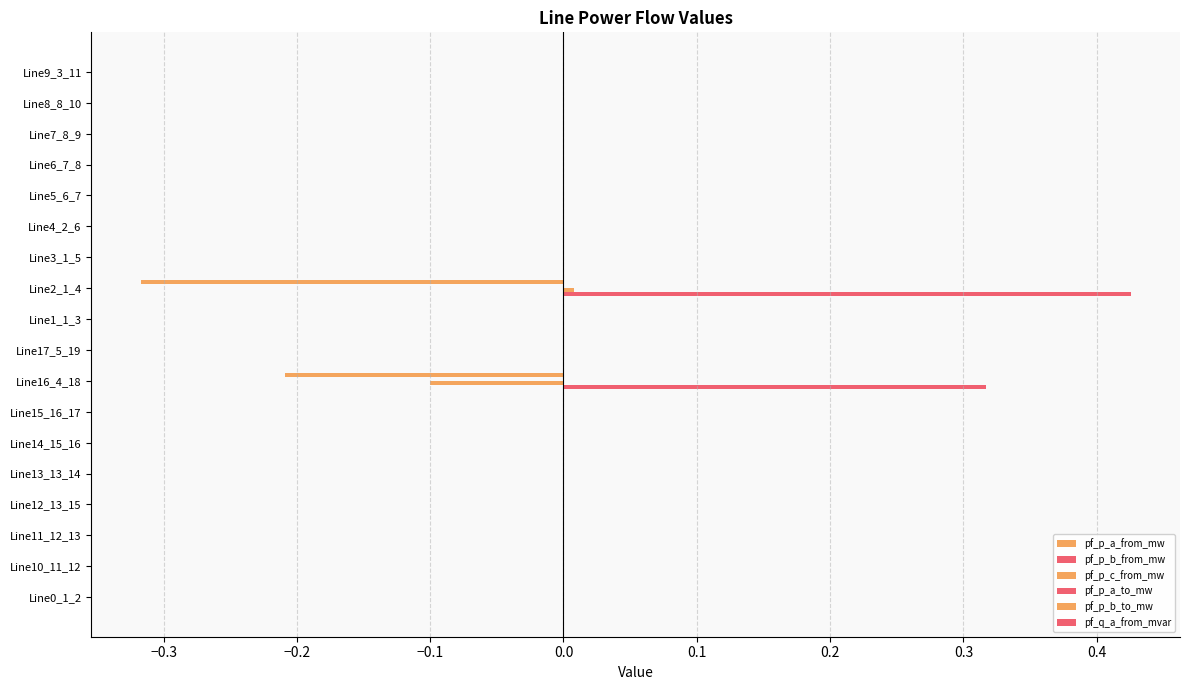

Count the number of categories in the chart.

18